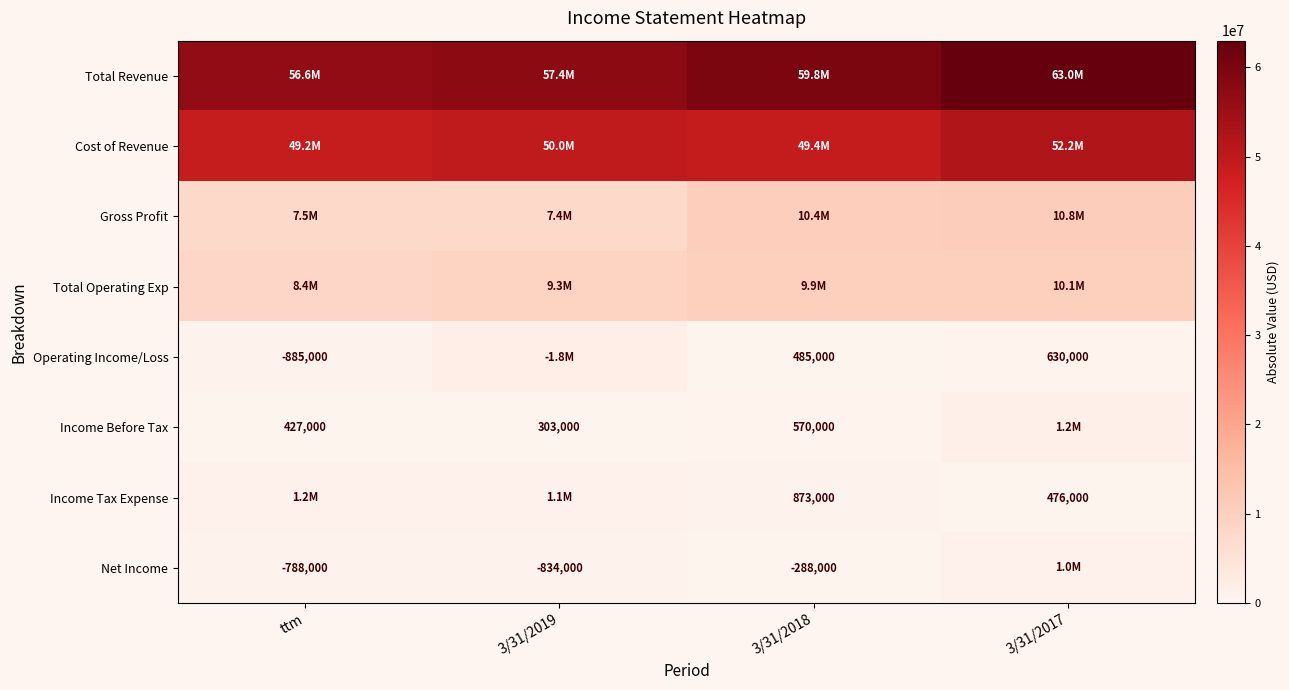

True or false: Income Before Tax has a value of 427000 at ttm.

True